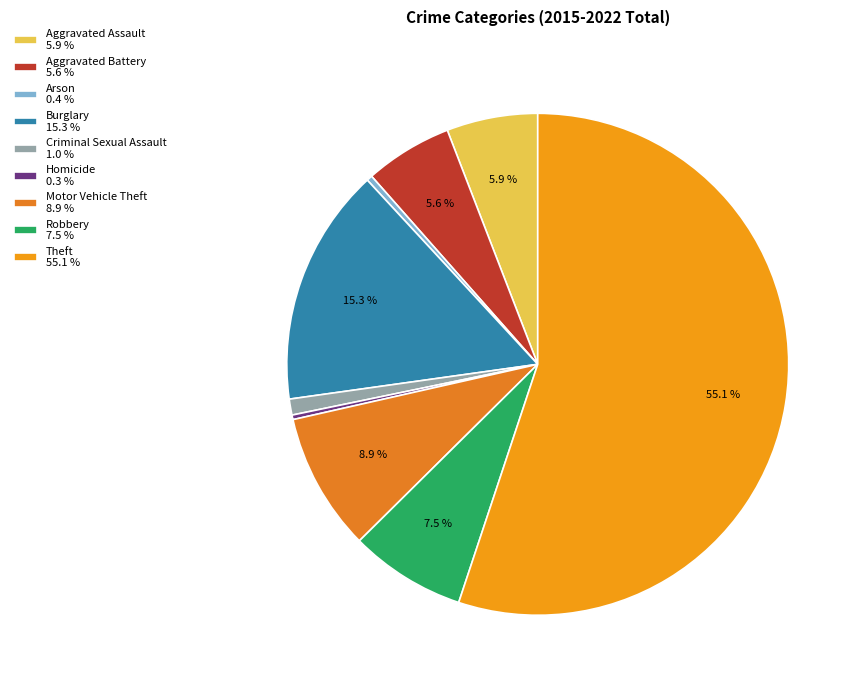

What is the ratio of the value at Motor Vehicle Theft to the value at Arson?

24.2